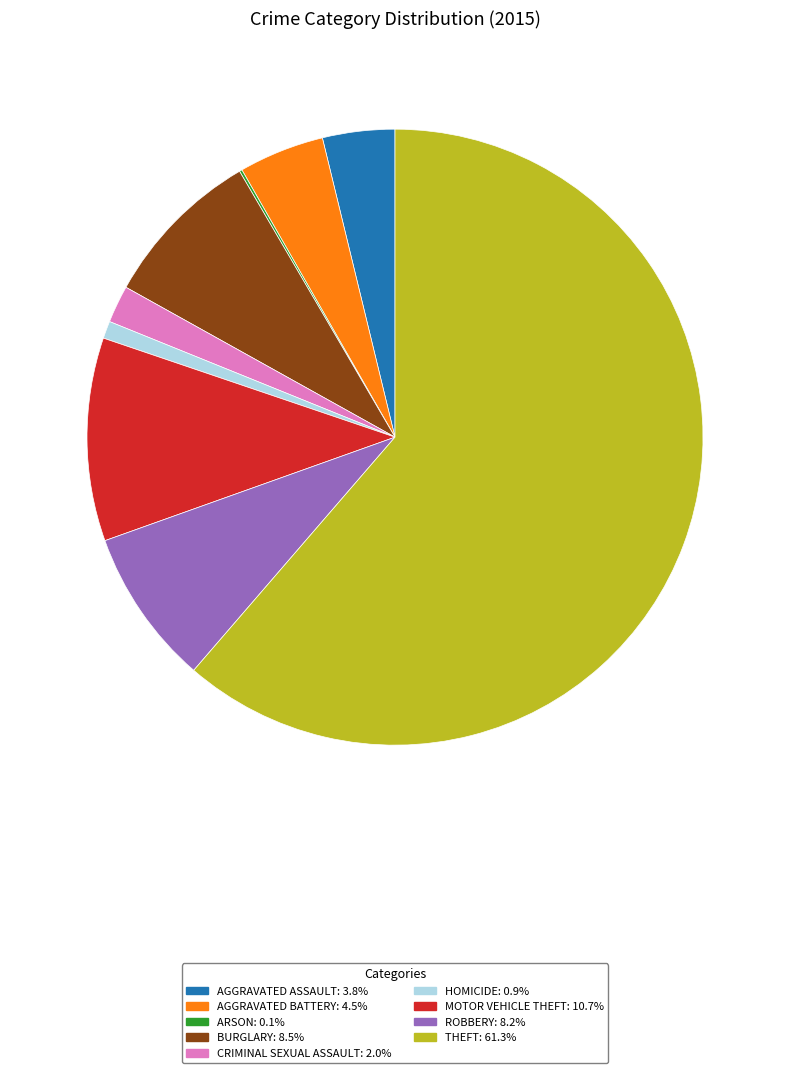

Is there a majority slice in this chart?

Yes